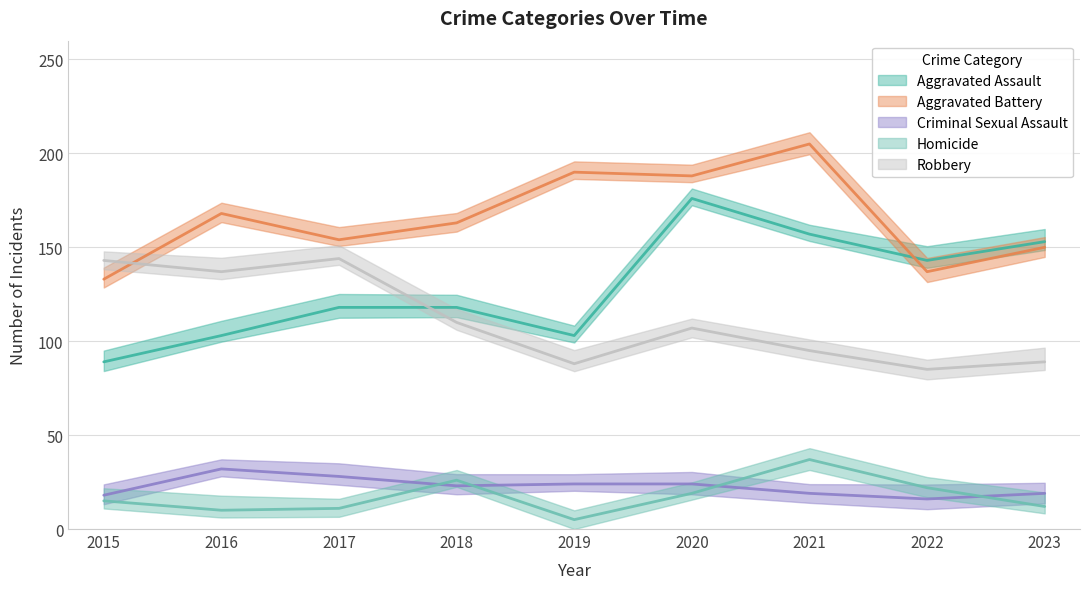

At which category does Criminal Sexual Assault reach its first local valley?

2018